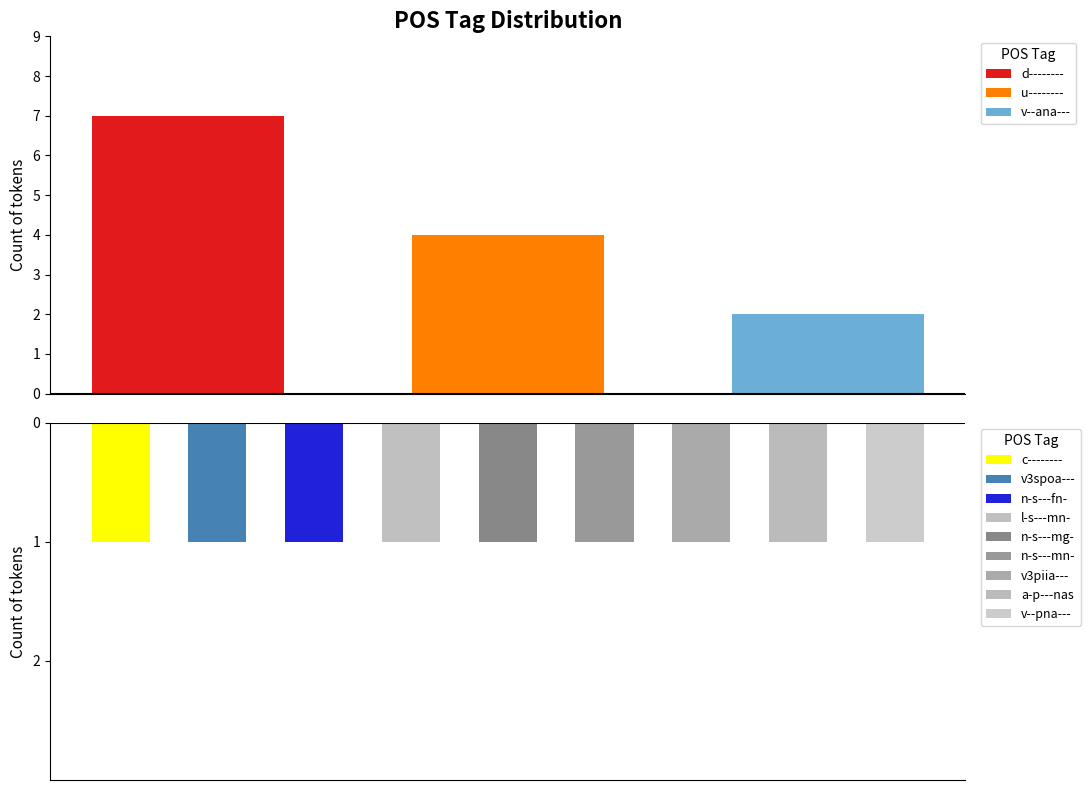

What is the maximum value for u--------?

4